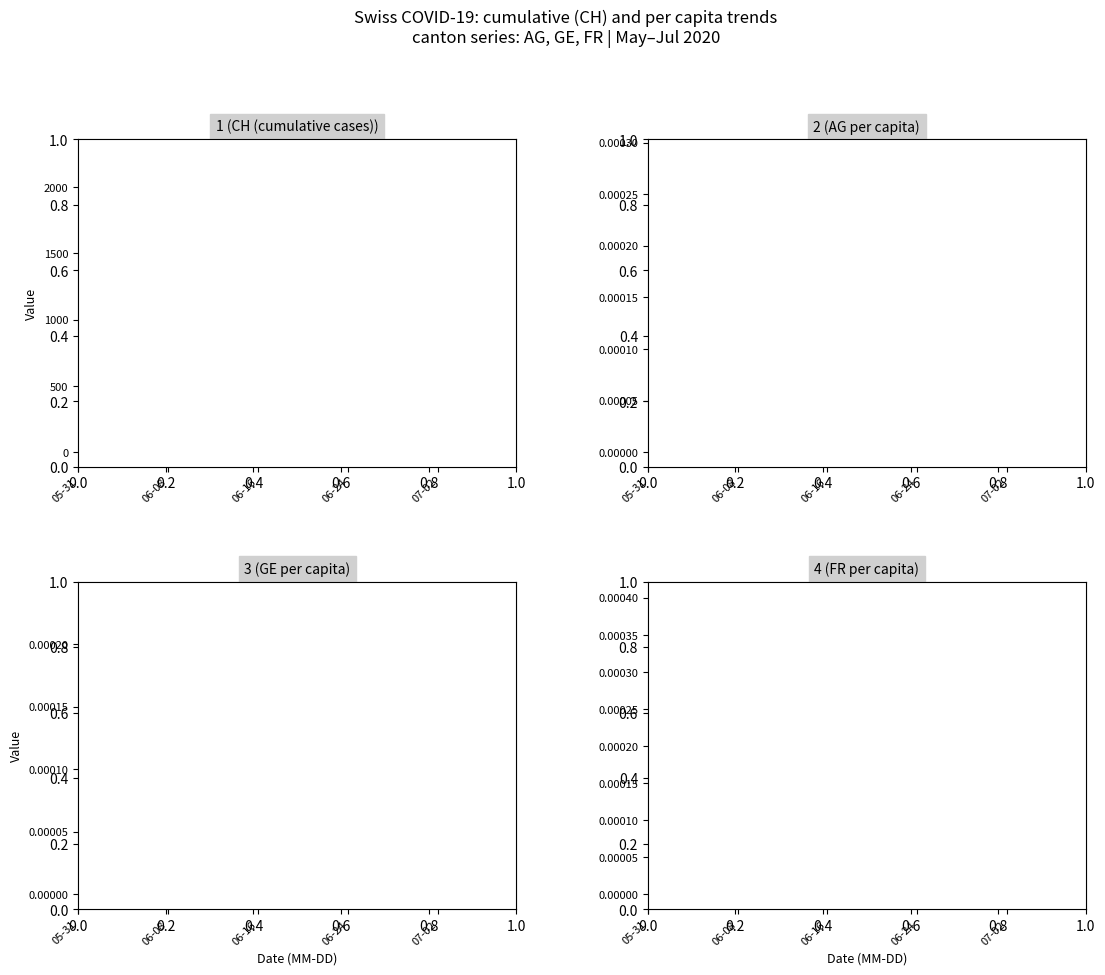

True or false: CH (cumulative cases) and GE per capita intersect in this chart.

False